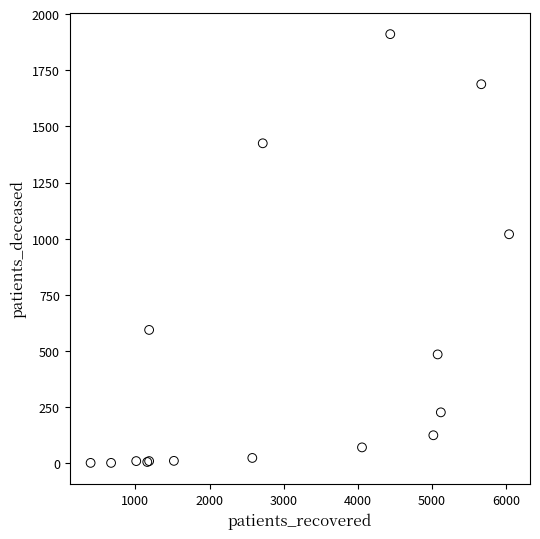

What Y value in the scatter plot is closest to 956?

1020